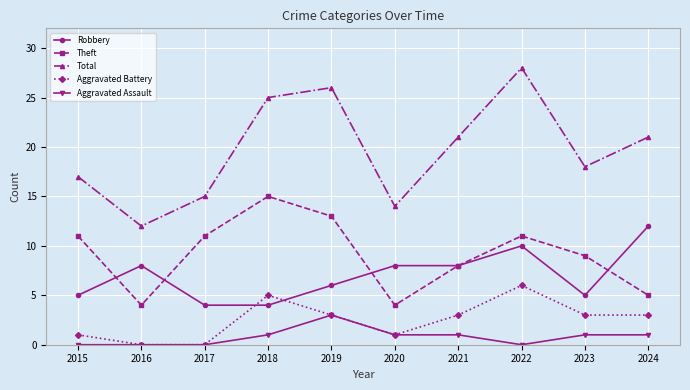

Rank the series by their maximum value, from lowest to highest.

Aggravated Assault, Aggravated Battery, Robbery, Theft, Total